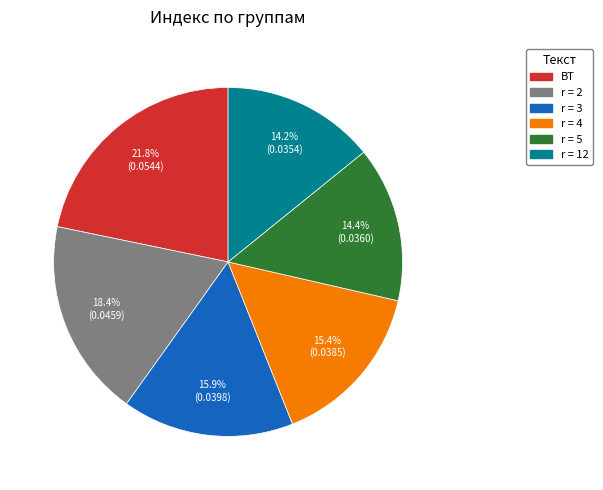

What percentage do ВТ and r = 4 together represent?

37.2%